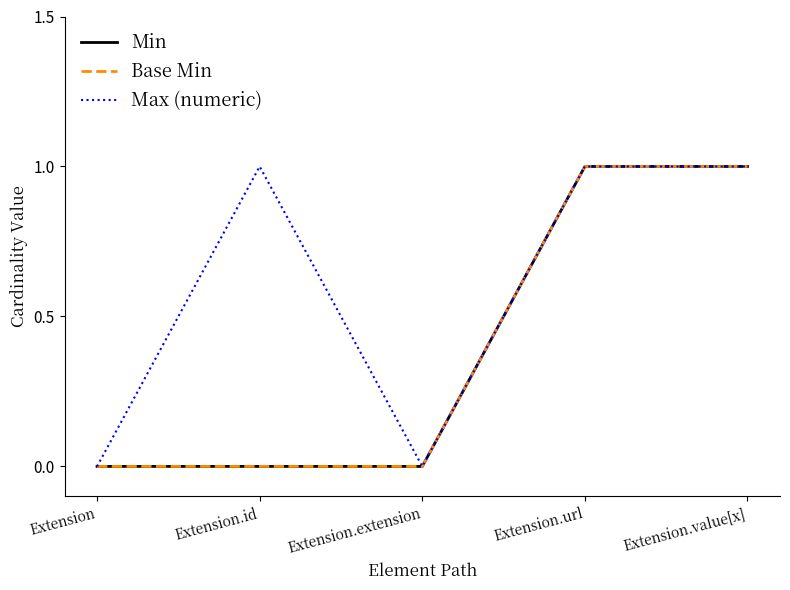

Does the chart have visible grid lines?

No